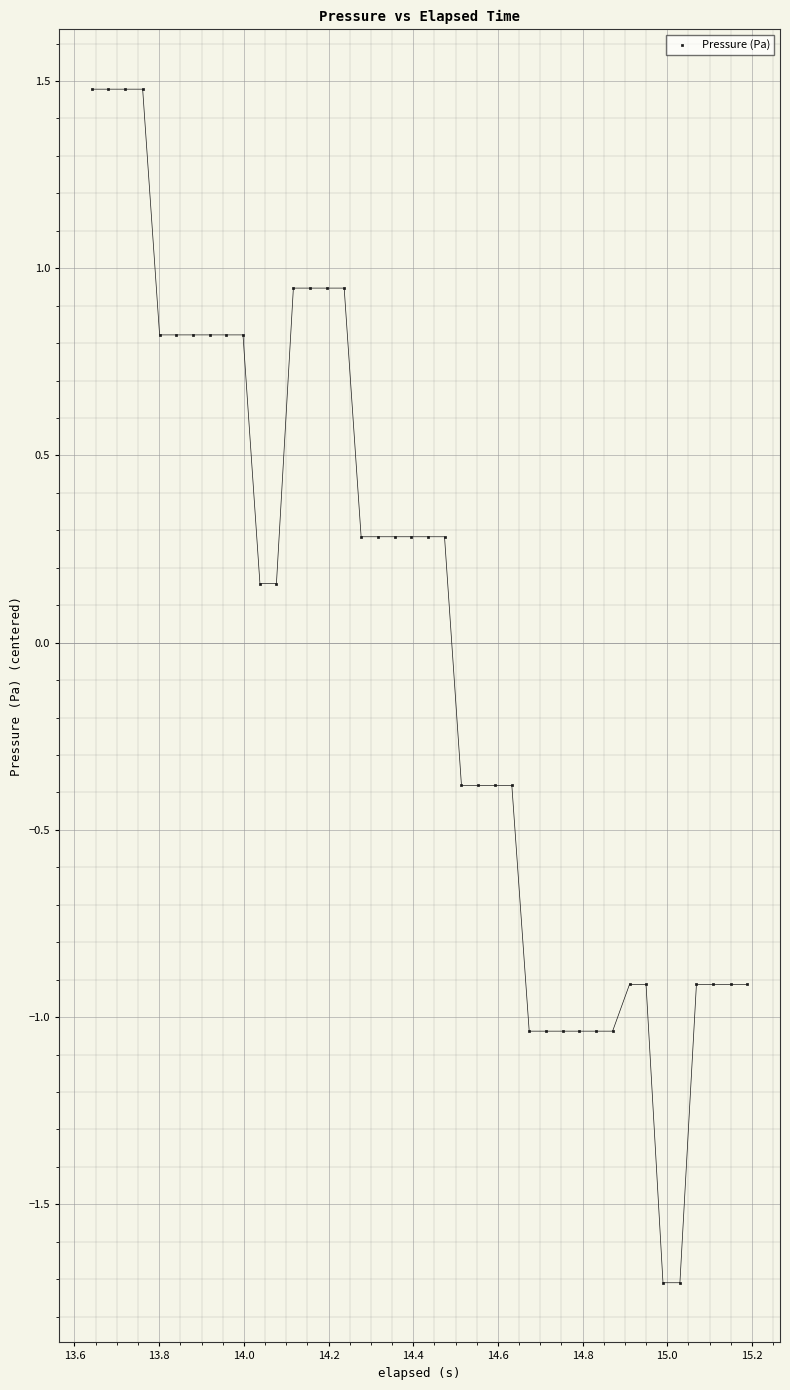

What is the range of Y values (max minus min)?

3.2